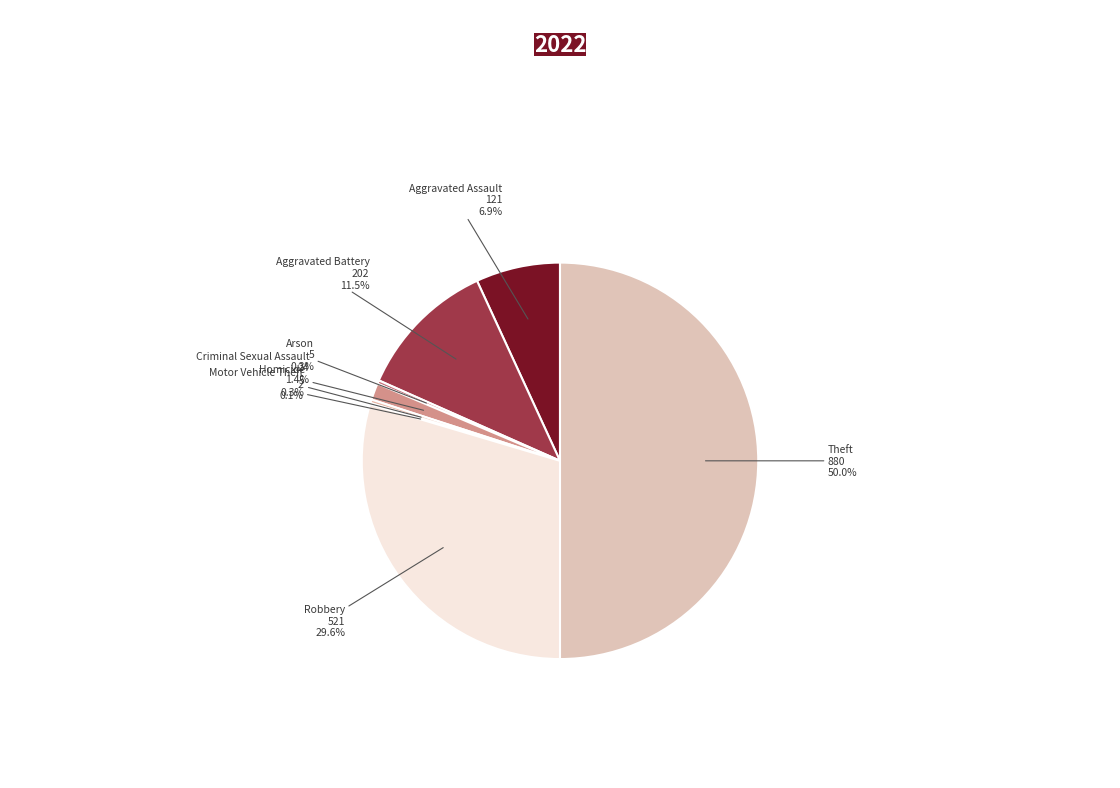

To the nearest percent, what is the average slice percentage?

12%